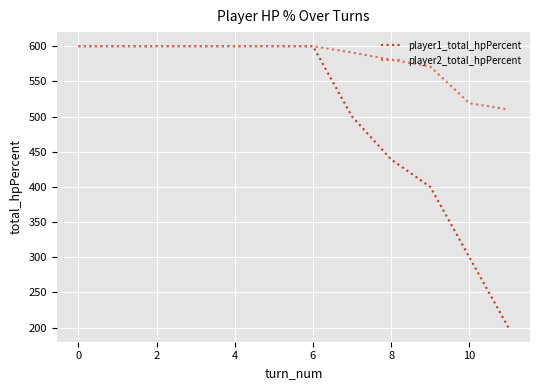

What is the maximum value for player1_total_hpPercent?

600